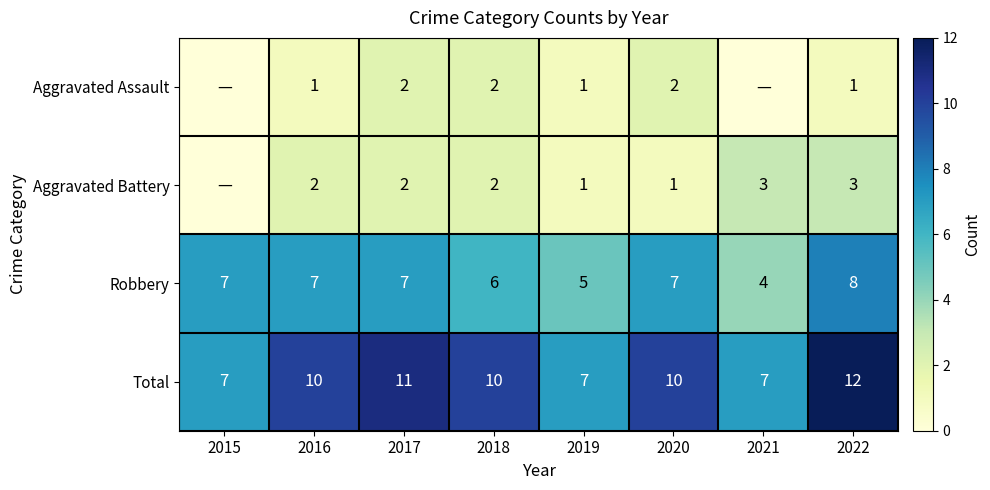

Count the Robbery values in the range 6 to 7.

5